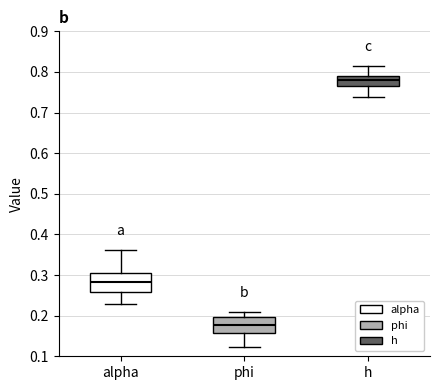

Reading left to right, read every box against the y-axis: the position of its median line, the range the box covers, and the ends of its whiskers. The values are not printed on the chart, so give them approximately, as read against the axis.

alpha: median 0.28, box 0.26 to 0.30, whiskers 0.23 to 0.36
phi: median 0.18, box 0.16 to 0.20, whiskers 0.12 to 0.21
h: median 0.78, box 0.76 to 0.79, whiskers 0.74 to 0.82